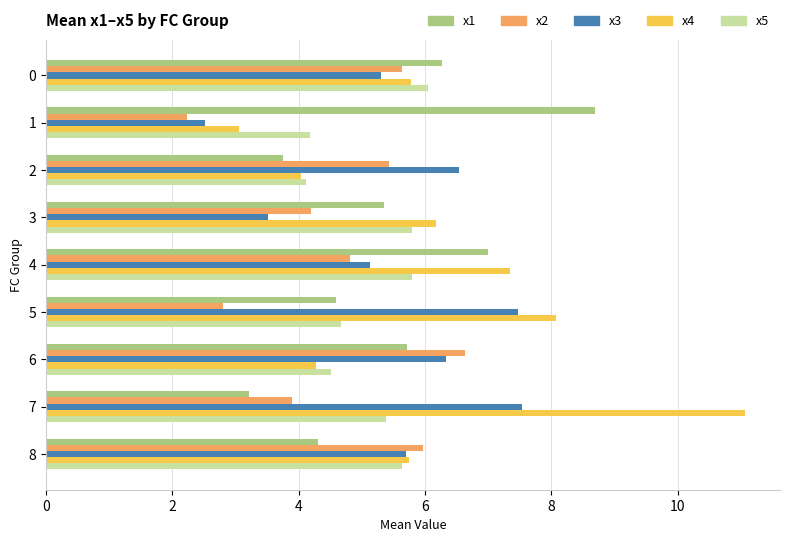

What is the difference between the maximum and second lowest values in the x2 series?

3.8